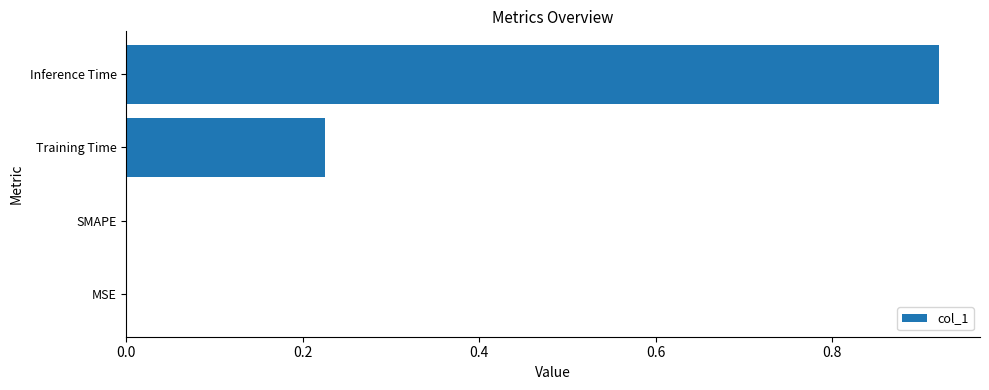

The value at MSE is 0.6. True or false?

False